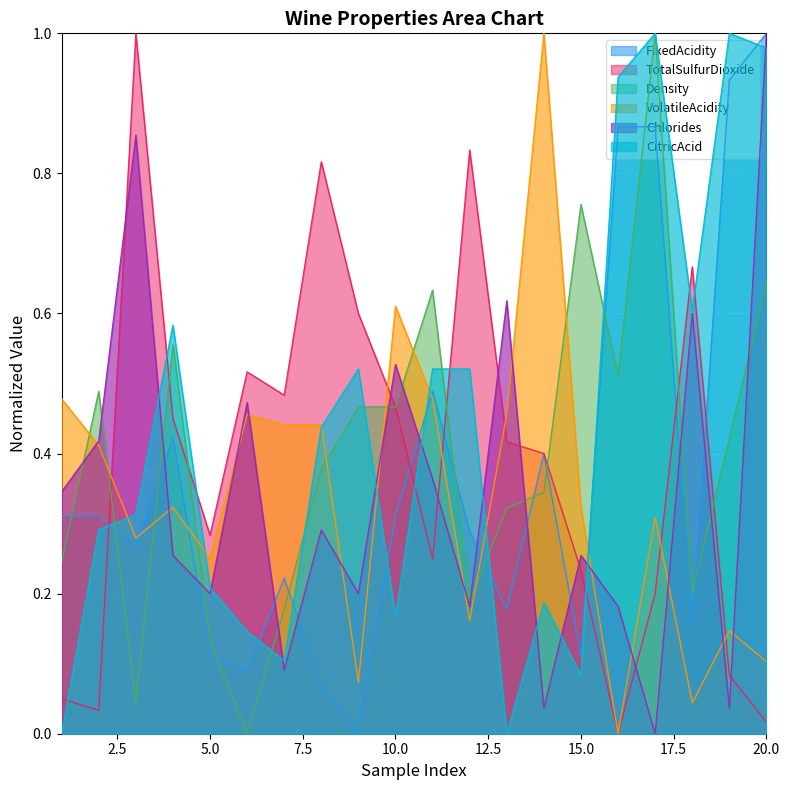

At which label does VolatileAcidity reach its minimum?

16